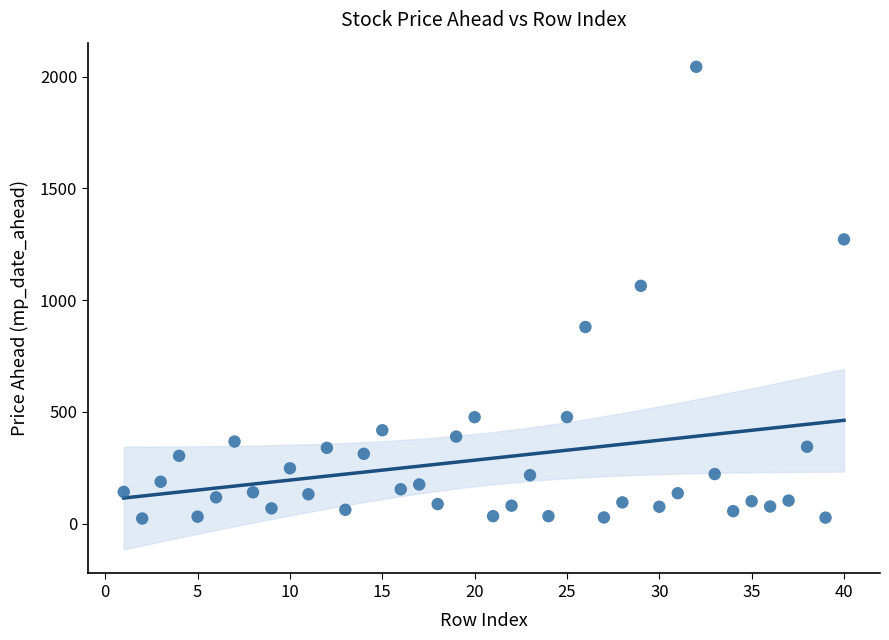

What is the range of X values (max minus min)?

39.0